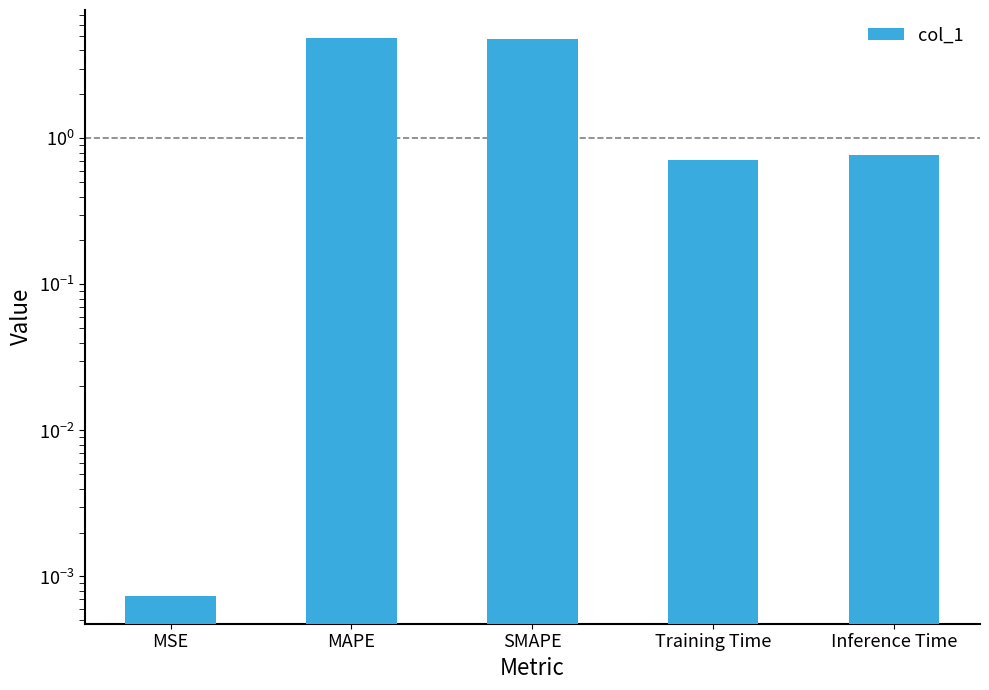

Reading right to left, transcribe all the data shown in this chart.

0.8	0.7	4.8	4.9	0.0